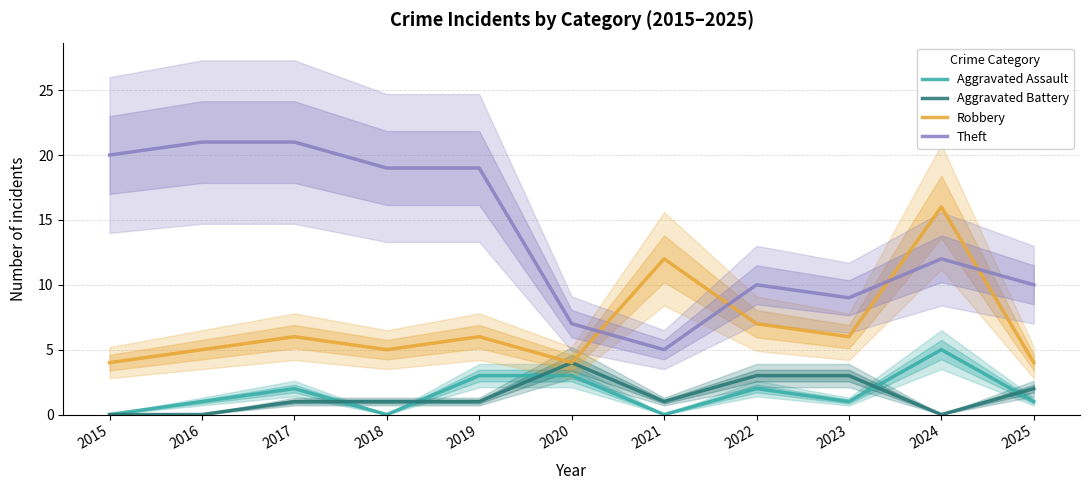

What is the value of the Aggravated Assault point at the 11th from the left?

1